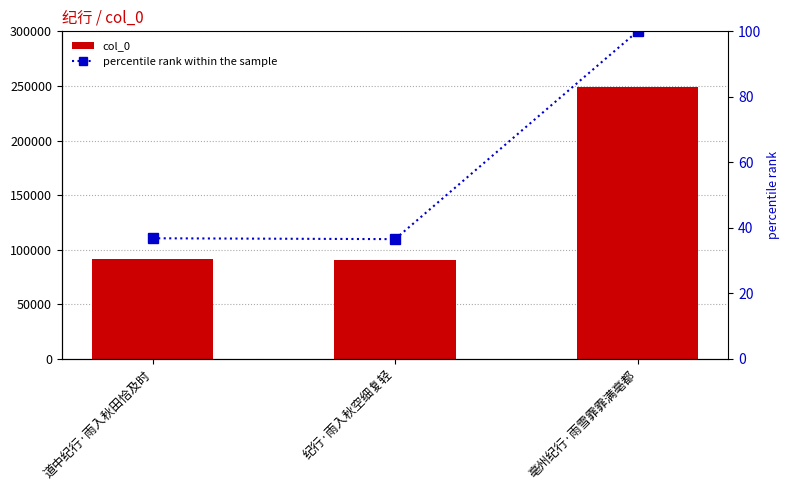

What is the value of the col_0 bar at the 2nd from the left?

90947.0